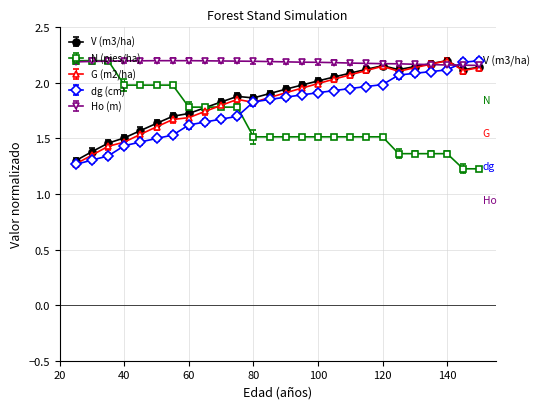

How many times do N (pies/ha) and dg (cm) cross each other?

1